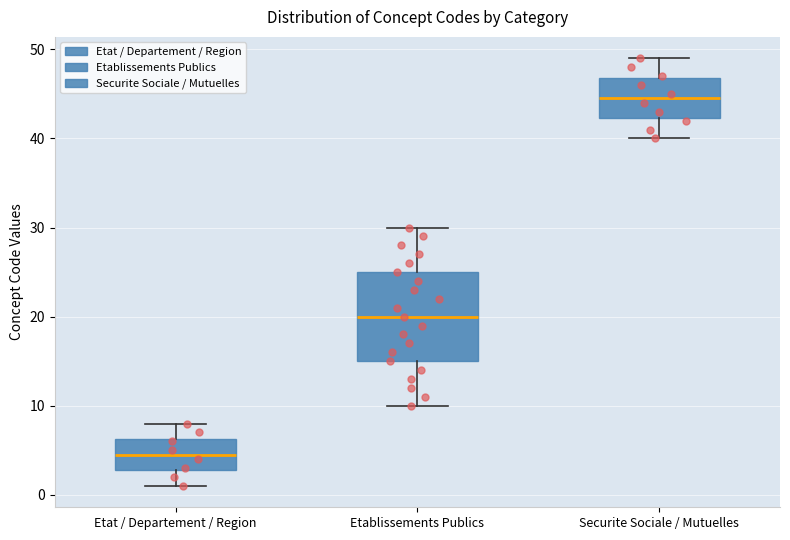

Reading left to right, transcribe this box plot: for each box, give where its median line is, the range the box spans, and where its two whiskers end, as read against the y-axis. The values are not printed on the chart, so give them approximately, as read against the axis.

Etat / Departement / Region: median 5, box 3 to 6, whiskers 1 to 8
Etablissements Publics: median 20, box 15 to 25, whiskers 10 to 30
Securite Sociale / Mutuelles: median 45, box 42 to 47, whiskers 40 to 49